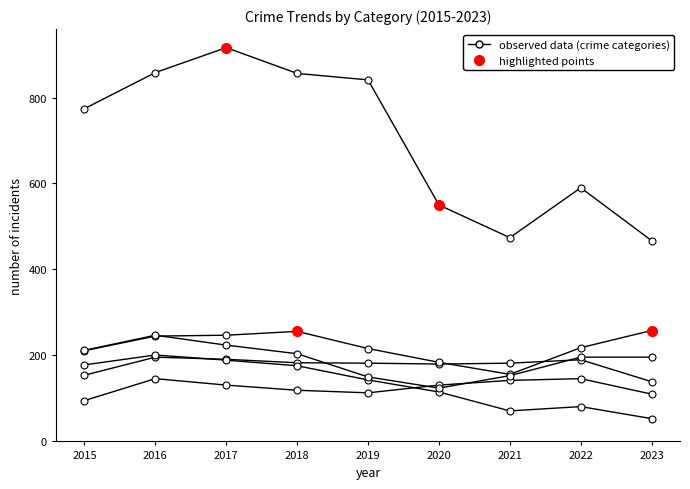

At which category is the sum across all series the highest?

2017